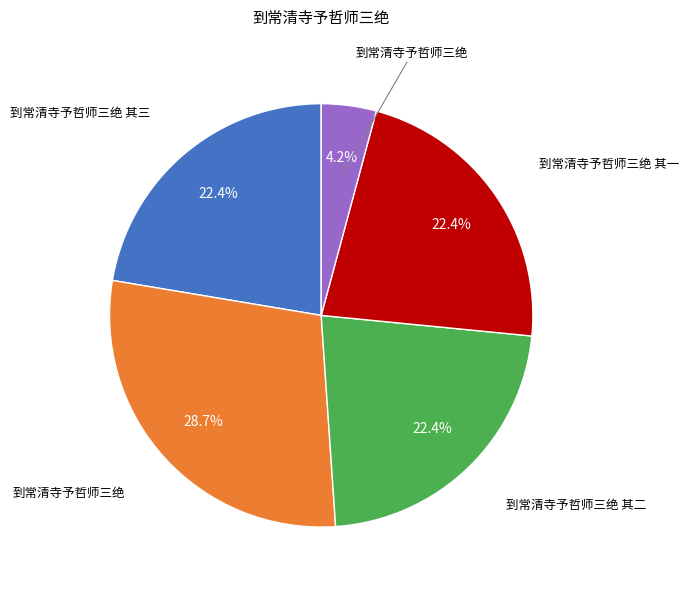

To the nearest percent, what is the average slice percentage?

20%